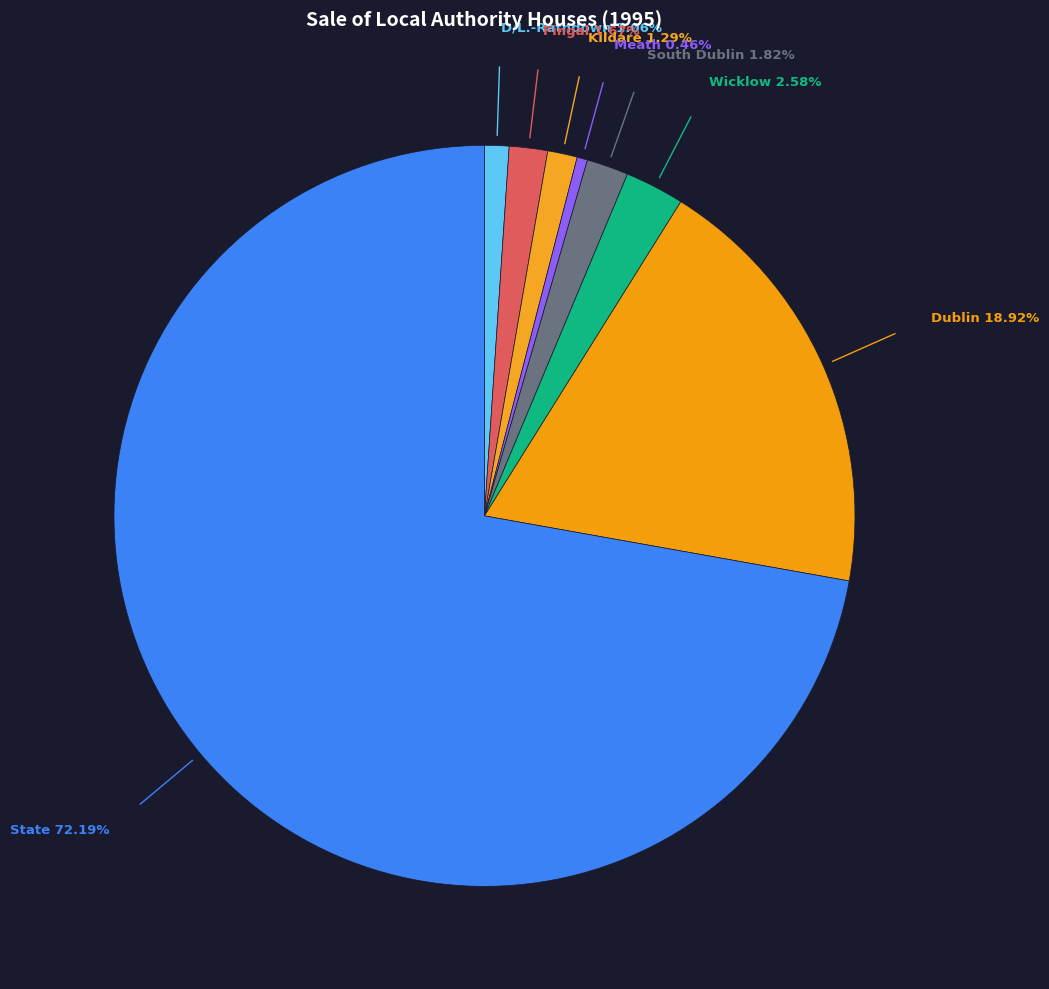

How many segments does this pie chart have?

8